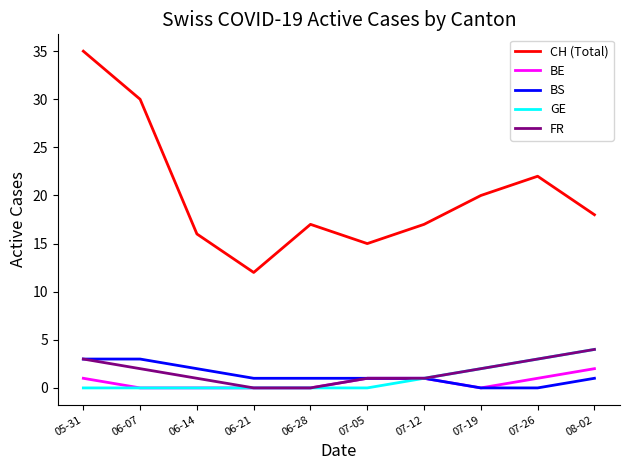

Which series has the largest total across all categories?

CH (Total)